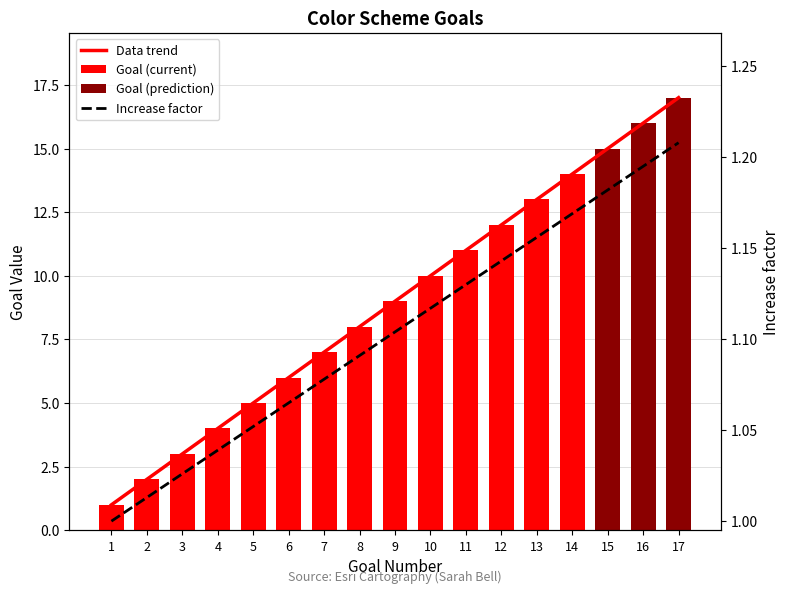

What is the sum of the values at 5 and 6?

11